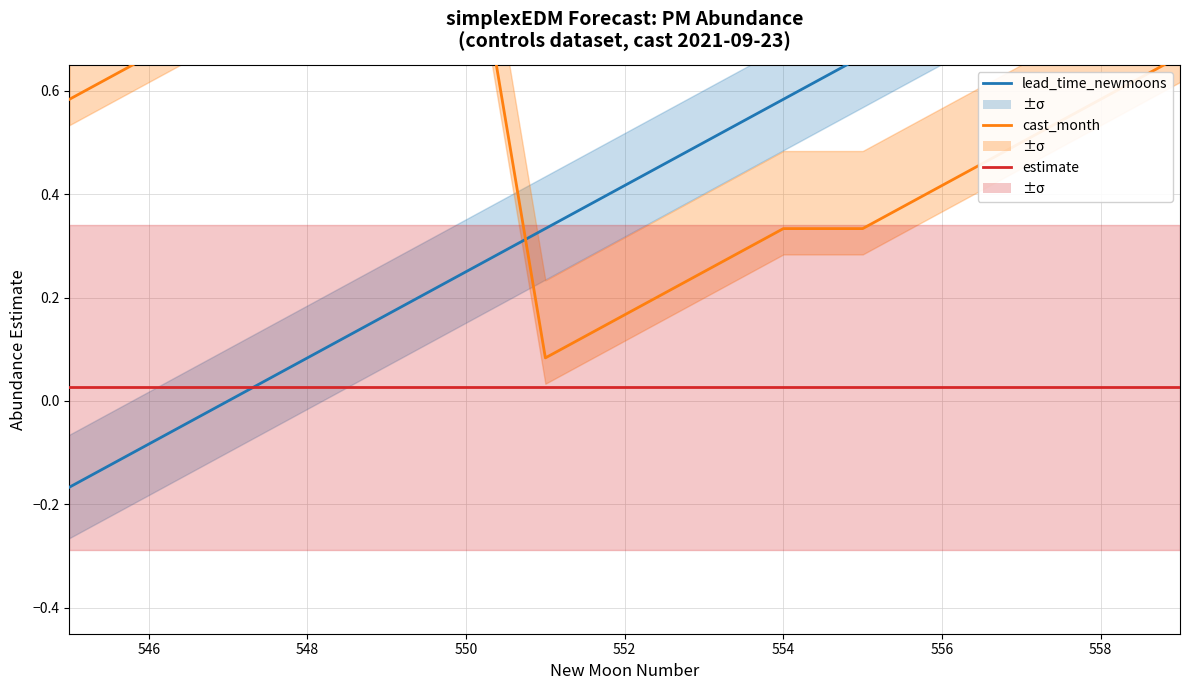

What is the maximum value shown in the chart?

1.0